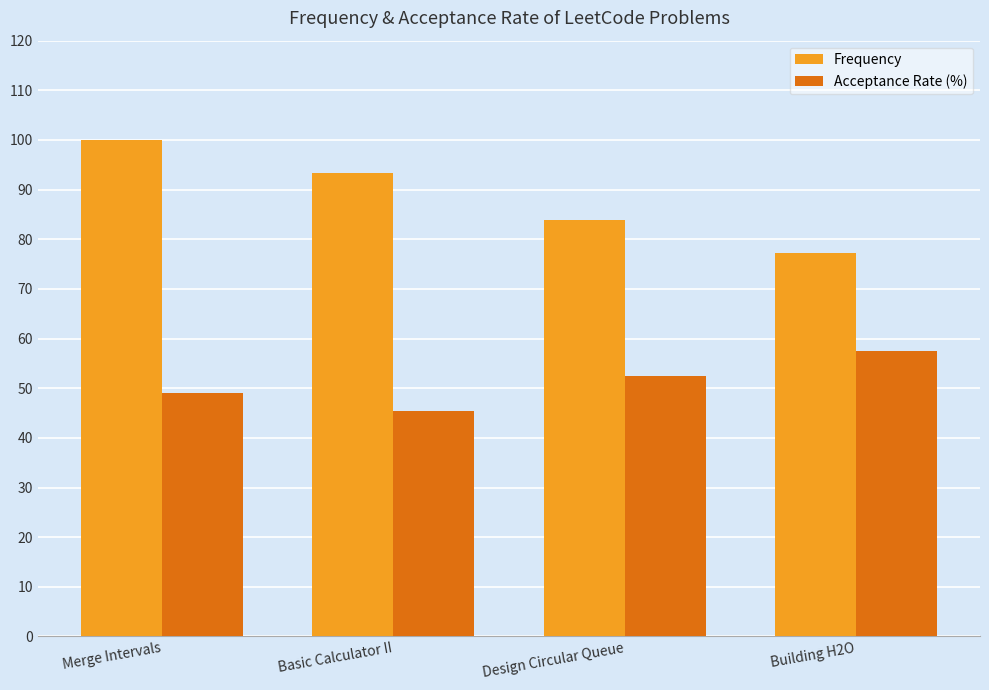

What is the label of the 2nd bar from the left?

Basic Calculator II